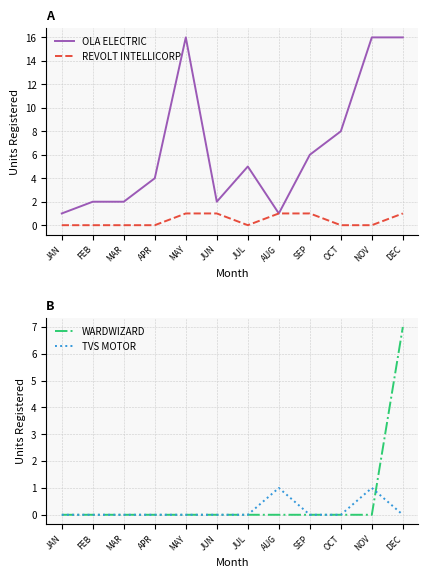

True or false: OLA ELECTRIC has a value of 2 at MAR.

True